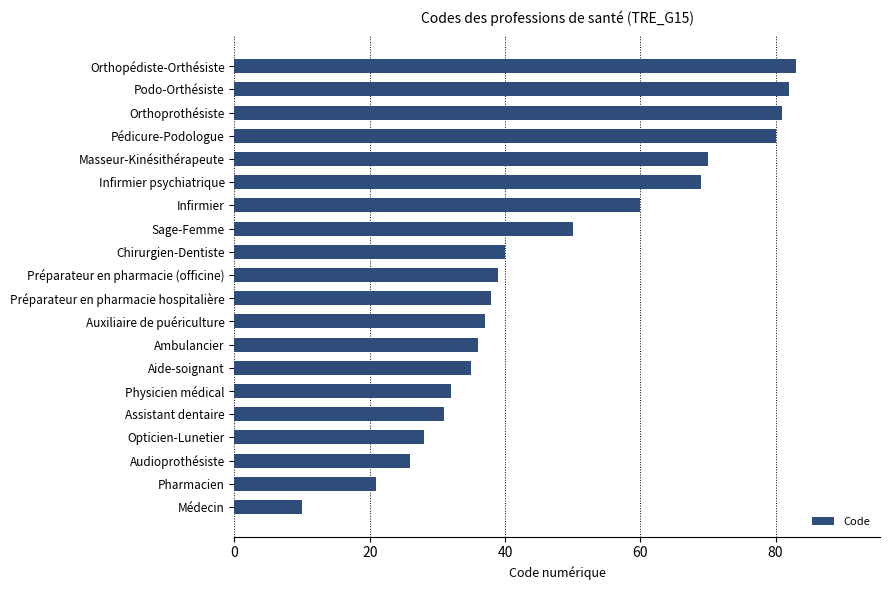

What is the greatest value displayed?

83